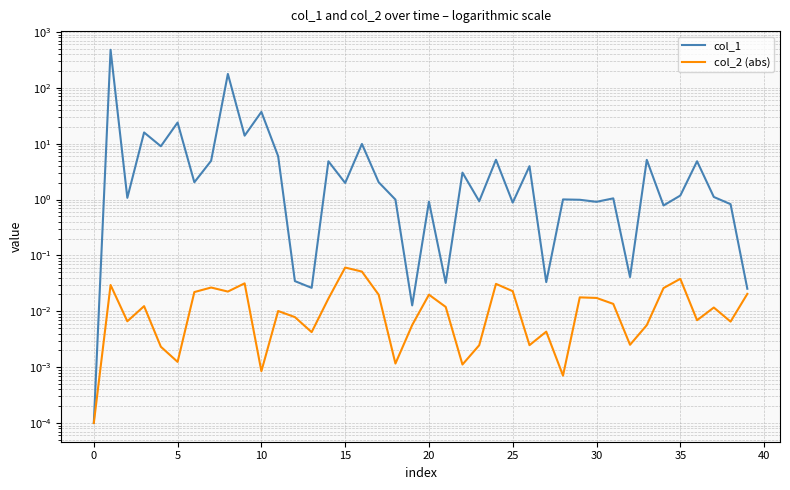

True or false: col_1 and col_2 (abs) cross at least once.

False